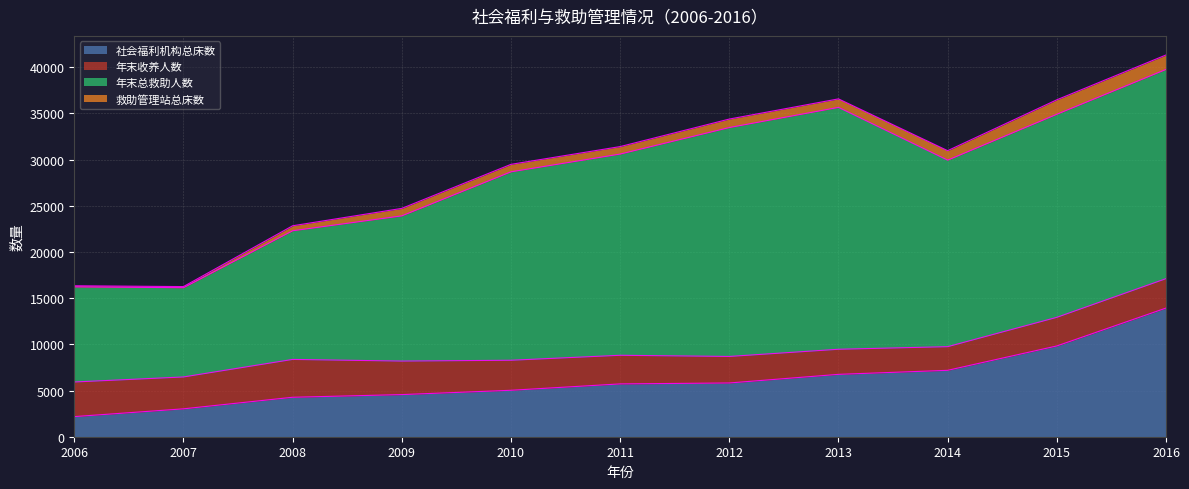

True or false: 年末收养人数 and 年末总救助人数 cross at least once.

False